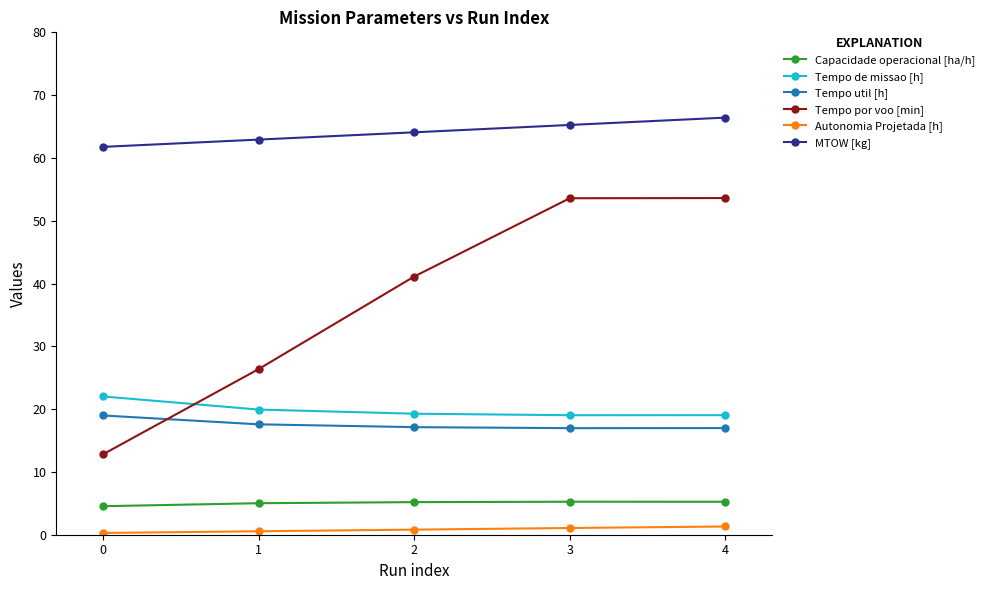

Which series has the largest total across all categories?

MTOW [kg]